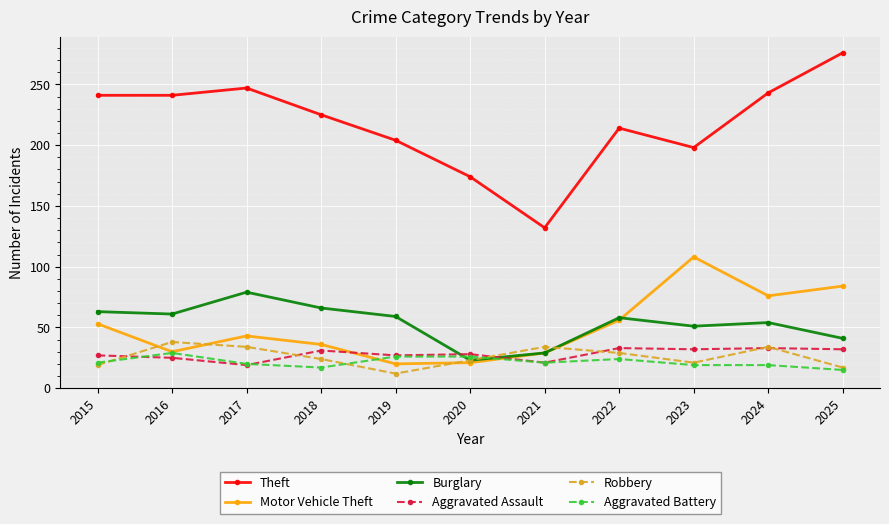

What is the value of the Aggravated Battery point at the 8th from the left?

24